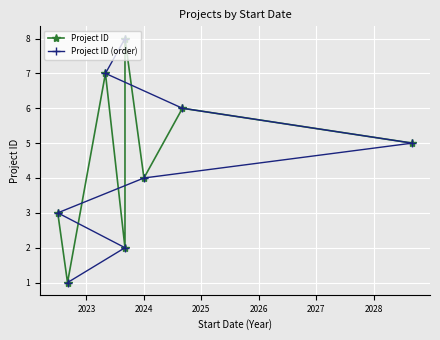

The value of Project ID (order) at 2029 is 5. True or false?

False